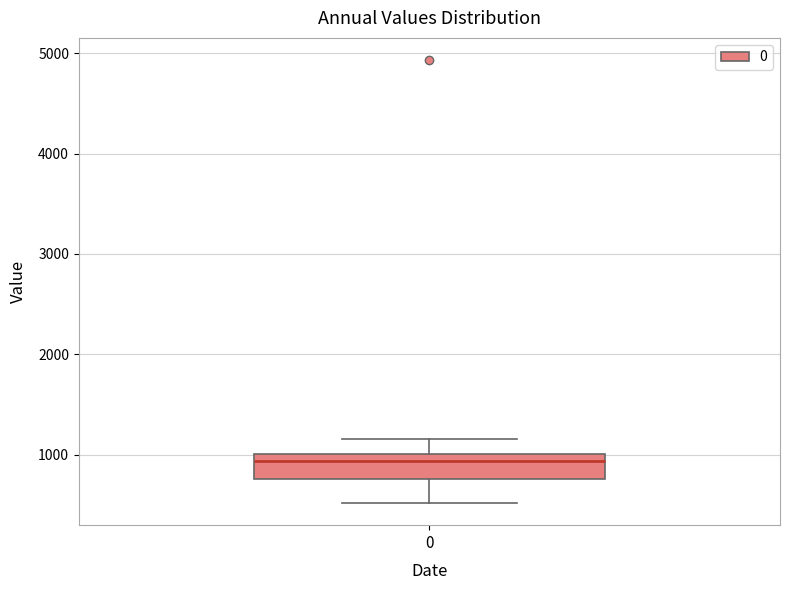

Transcribe this box plot: give where the median line is, the range the box spans, and where the two whiskers end, as read against the y-axis. The values are not printed on the chart, so give them approximately, as read against the axis.

median 900, box 800 to 1000, whiskers 500 to 1200